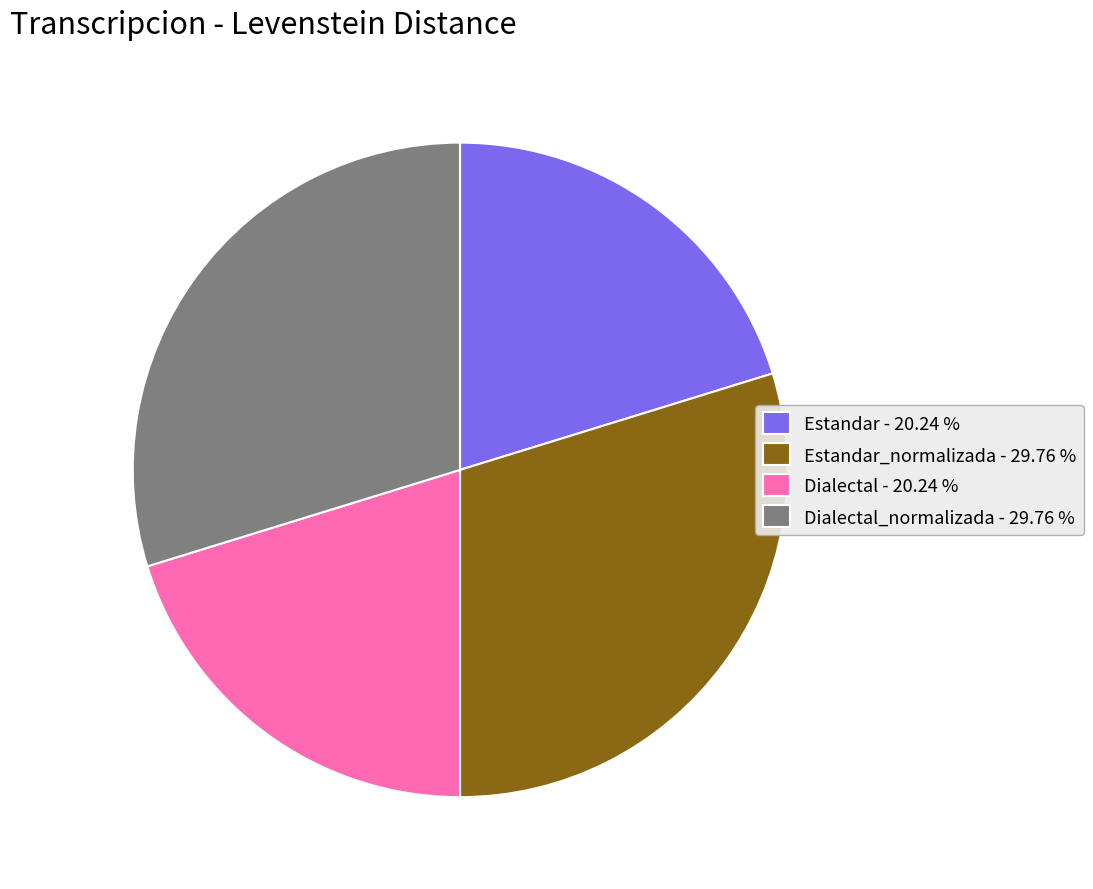

Combined, do Dialectal_normalizada - 29.76 % and Estandar_normalizada - 29.76 % account for over 50%?

Yes